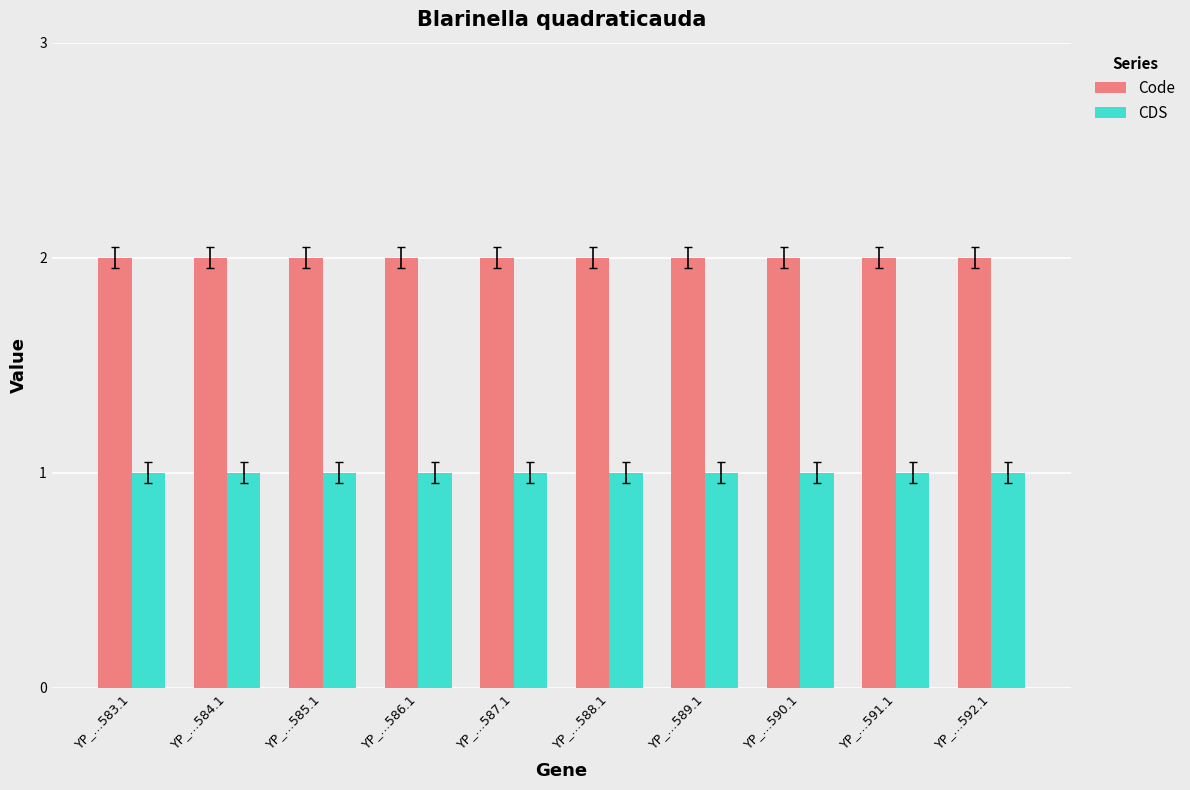

What is the sum of the Code values at YP_…590.1 and YP_…588.1?

4